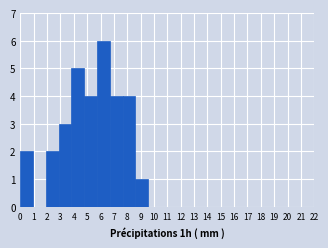

Over which range of the x-axis is the bar tallest?

5.7 to 6.7